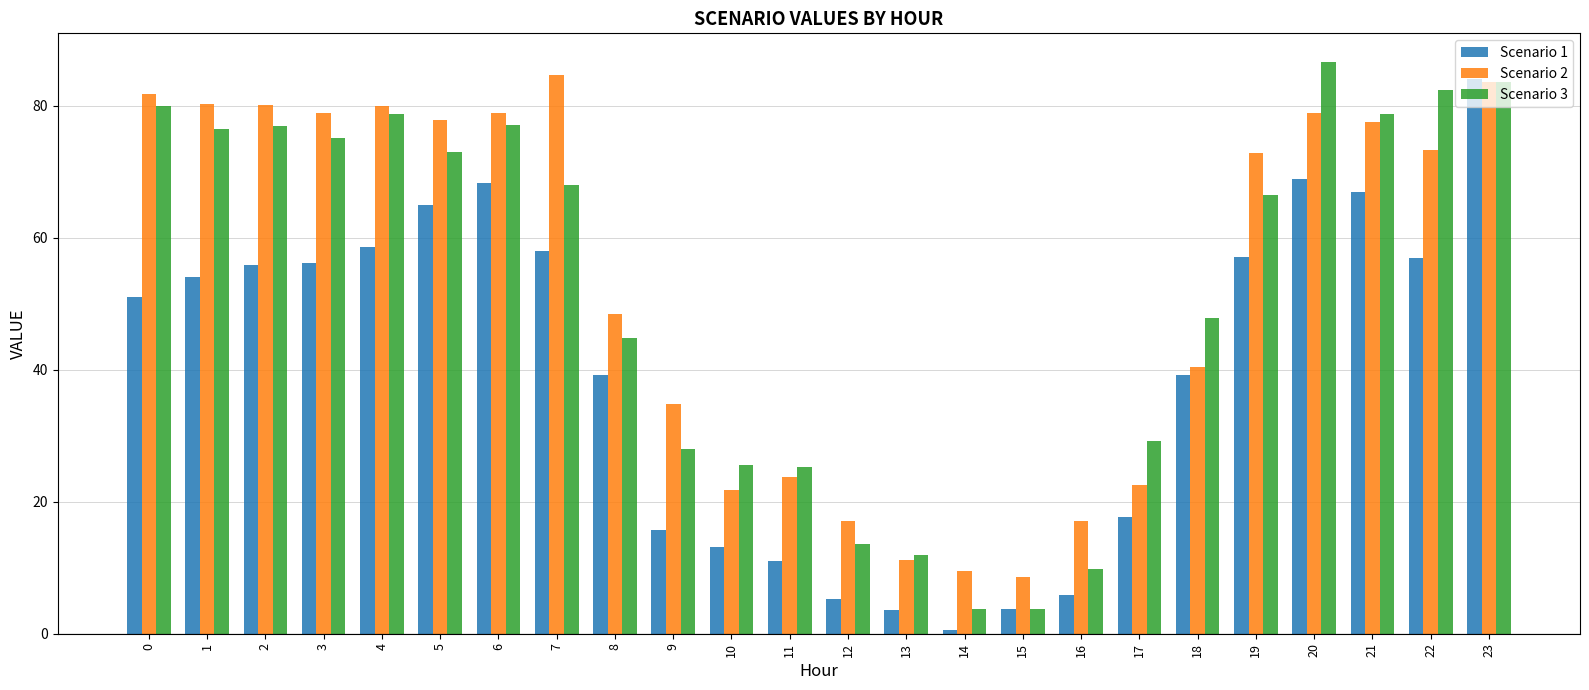

What is the total value across all series at 8?

132.5